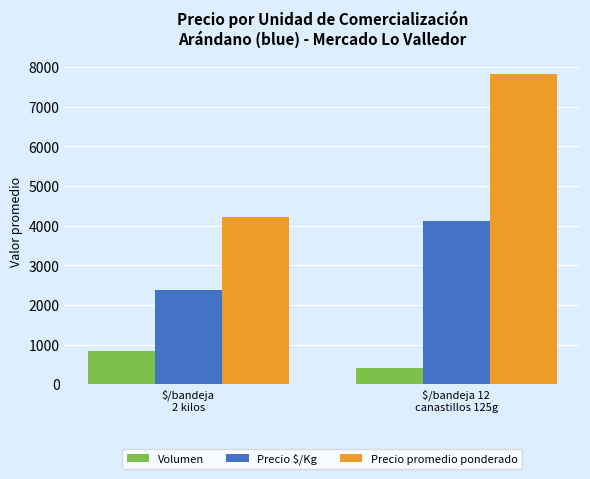

Is the value of Precio $/Kg at $/bandeja 12
canastillos 125g greater than the value of Volumen at $/bandeja 12
canastillos 125g?

Yes